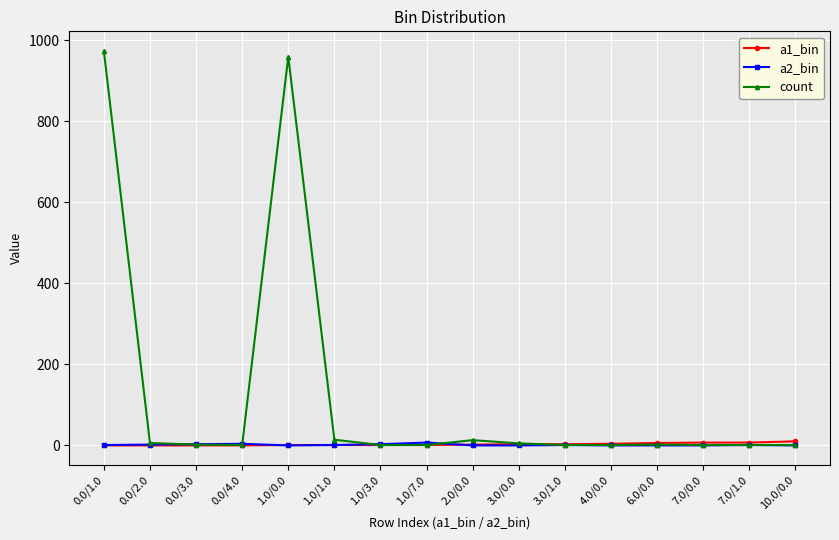

What is the difference between the maximum and minimum values in the count series?

972